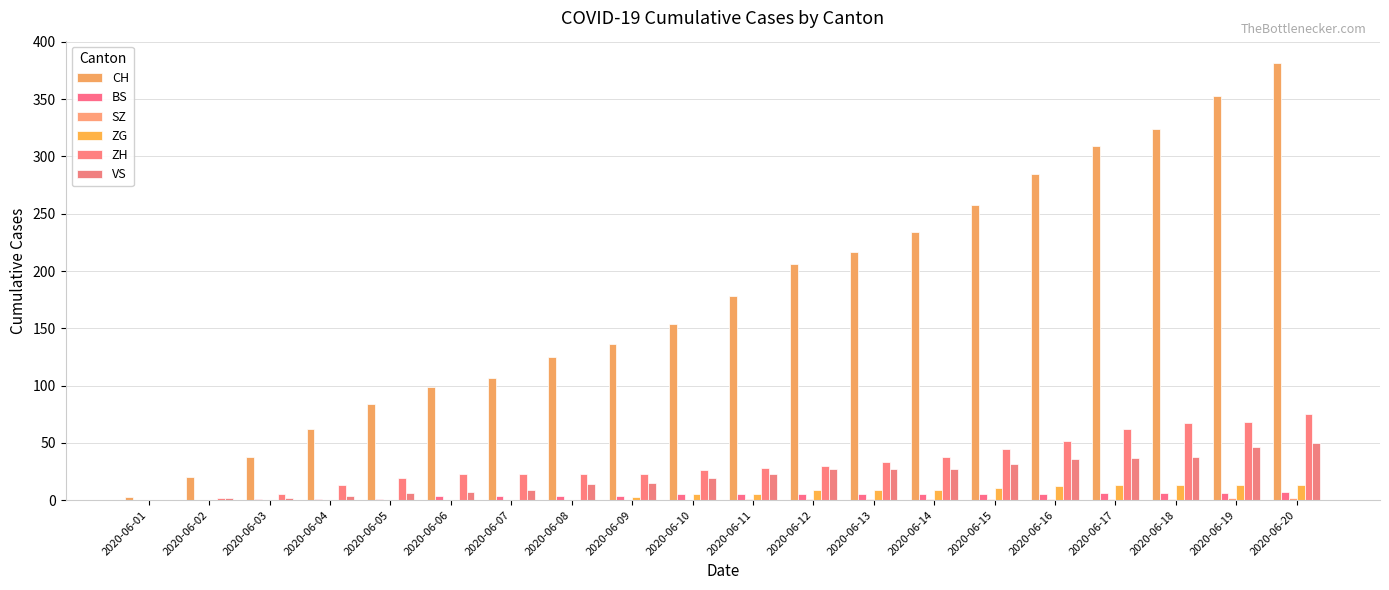

At which category is the sum across all series the highest?

2020-06-20